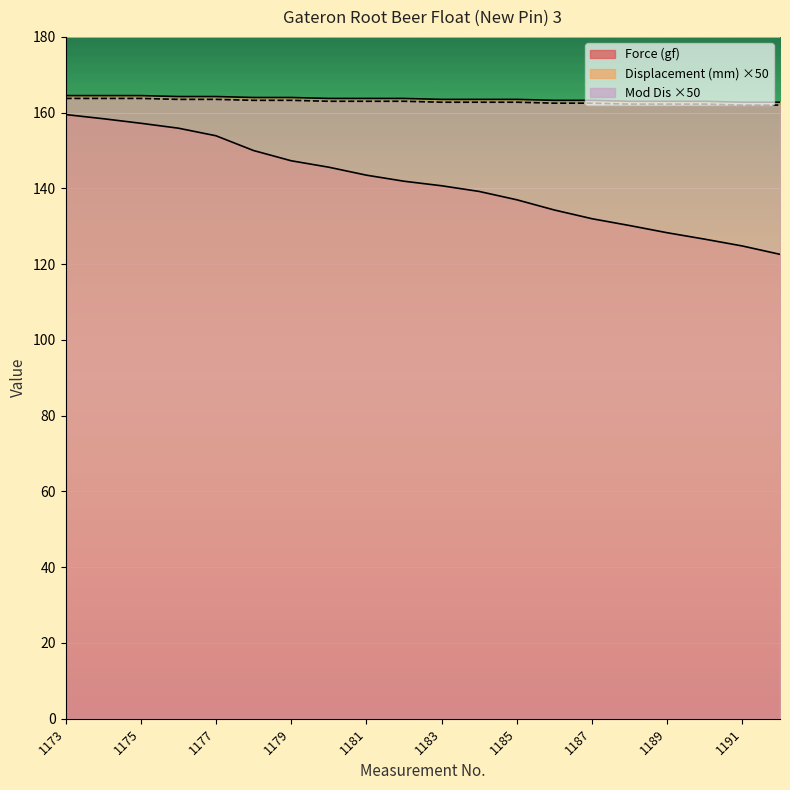

Count the number of data series in this chart.

3